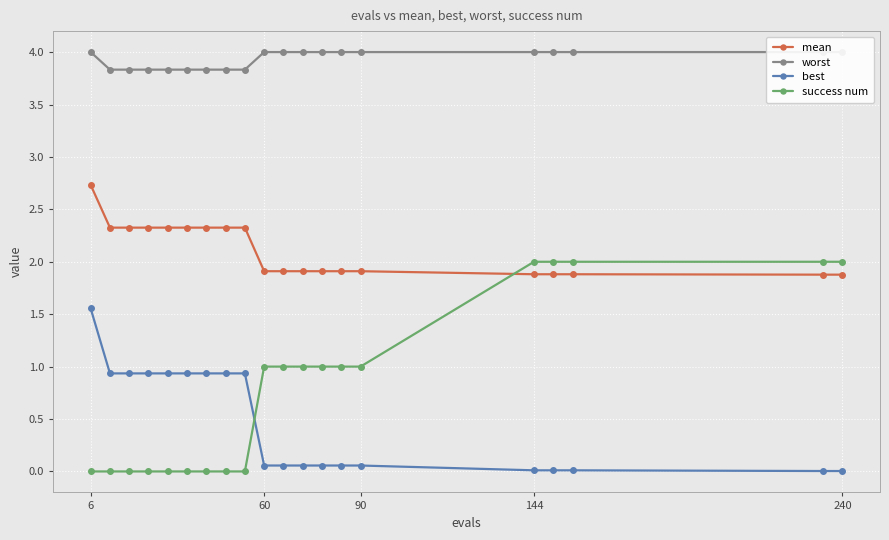

True or false: success num and worst cross at least once.

False